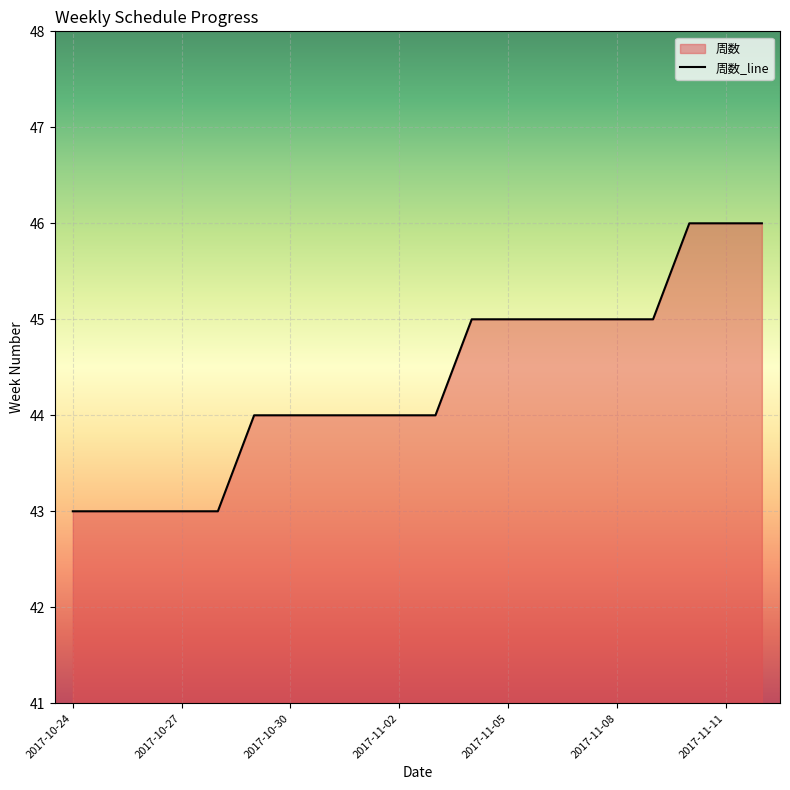

Which label corresponds to the smallest value in the chart?

2017-10-24